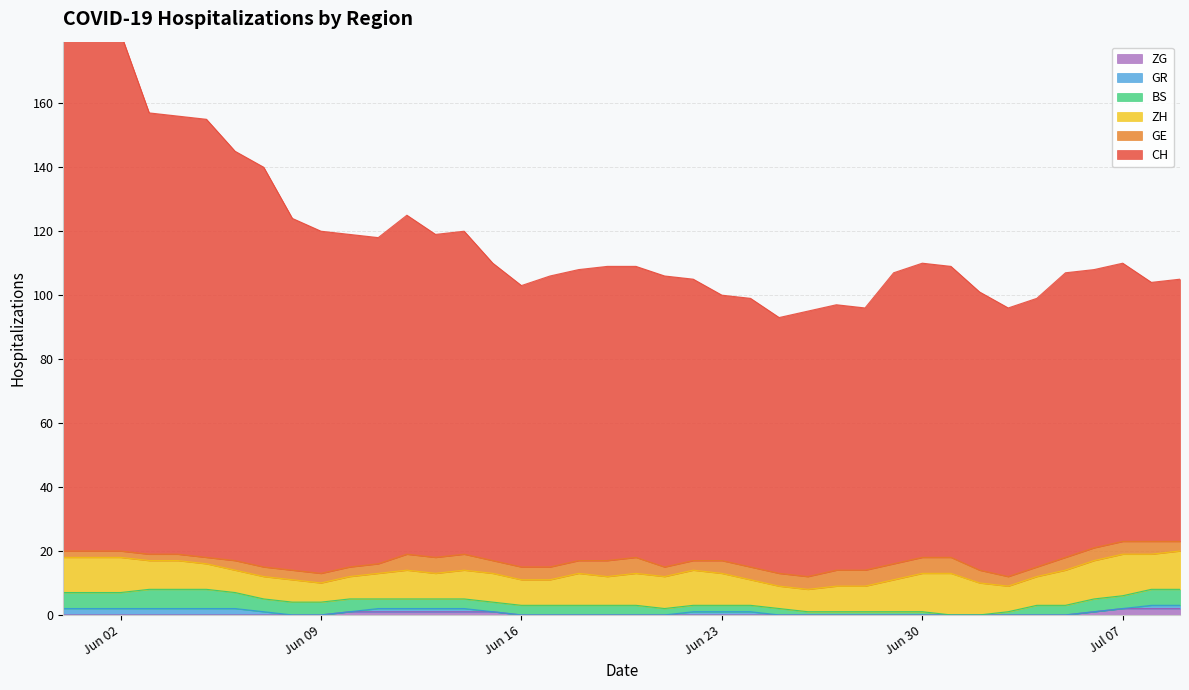

List the series in order of their peak value, lowest first.

GR, ZG, GE, BS, ZH, CH